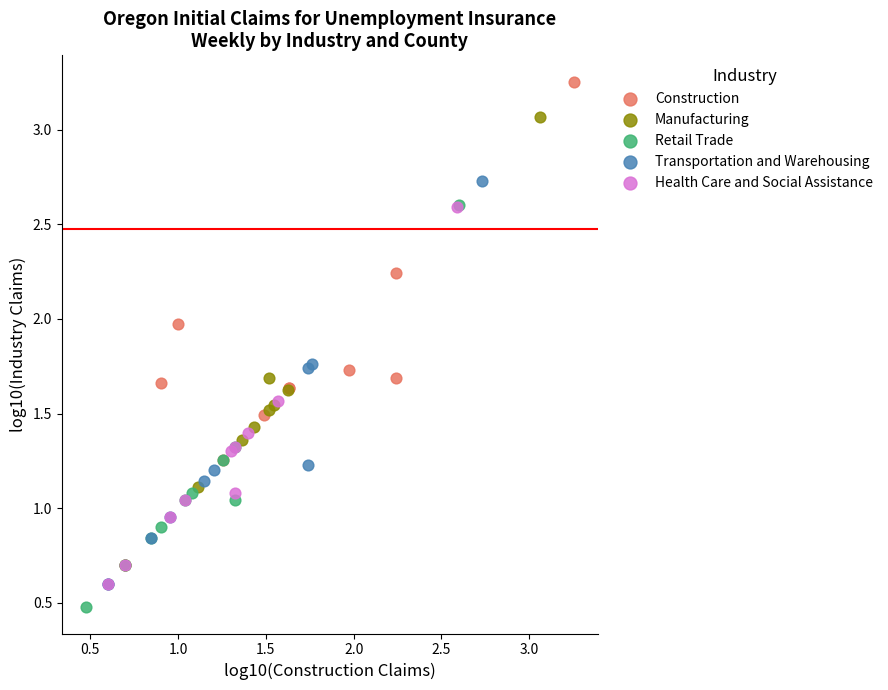

Which series reaches the maximum Y coordinate?

Construction